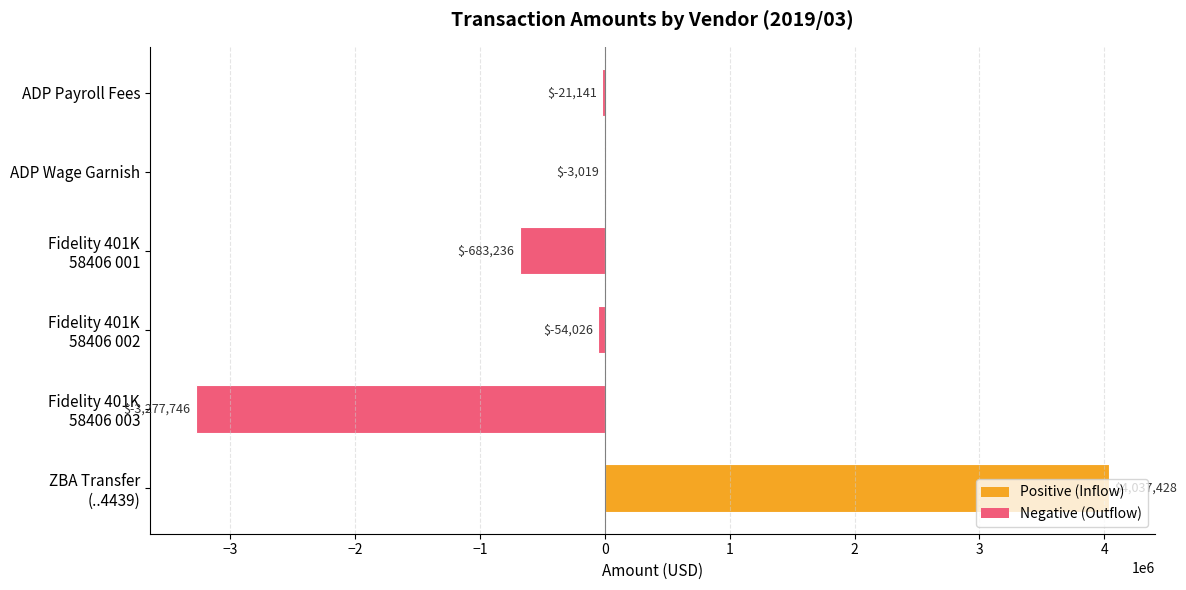

Where is the data nearest to the value 379841?

ADP Wage Garnish